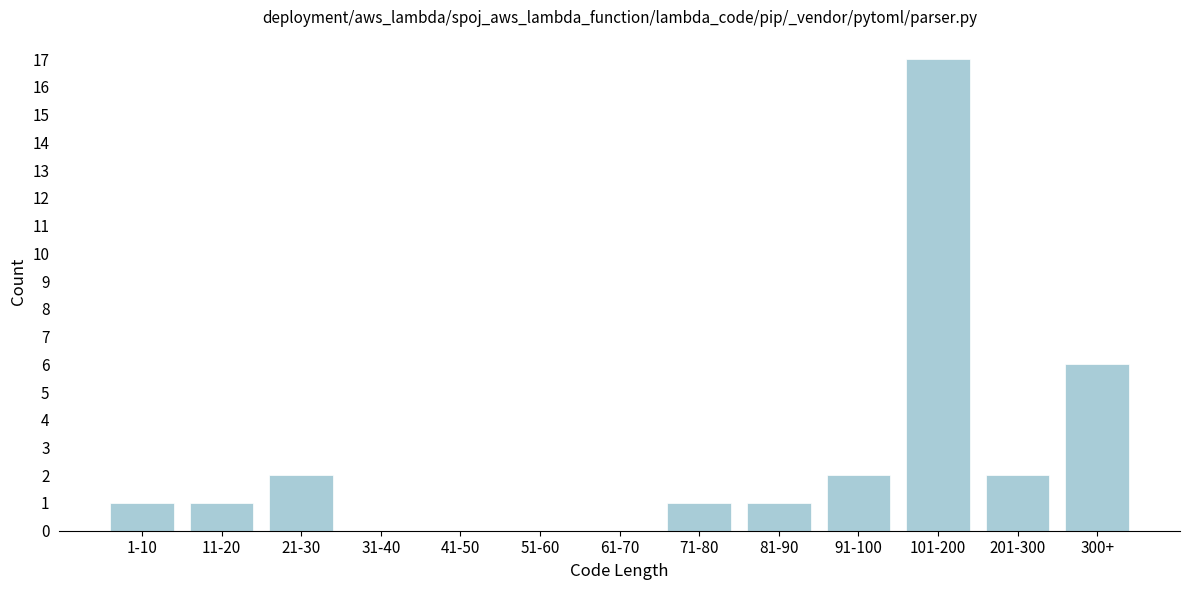

Reading right to left, transcribe all the data shown in this chart.

300+=6	201-300=2	101-200=17	91-100=2	81-90=1	71-80=1	61-70=0	51-60=0	41-50=0	31-40=0	21-30=2	11-20=1	1-10=1